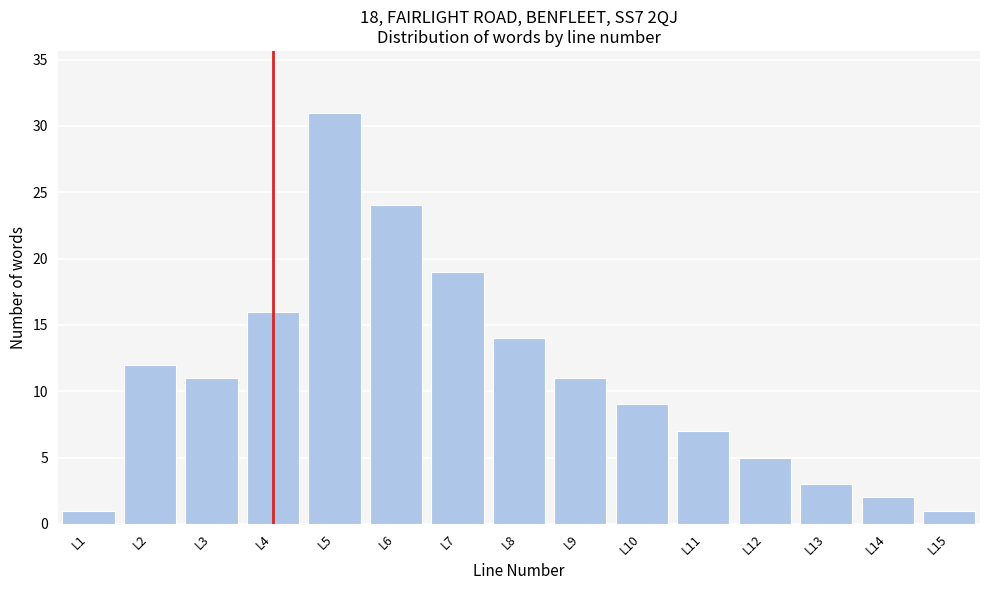

Reading left to right, what are all the values shown in this chart?

1	12	11	16	31	24	19	14	11	9	7	5	3	2	1